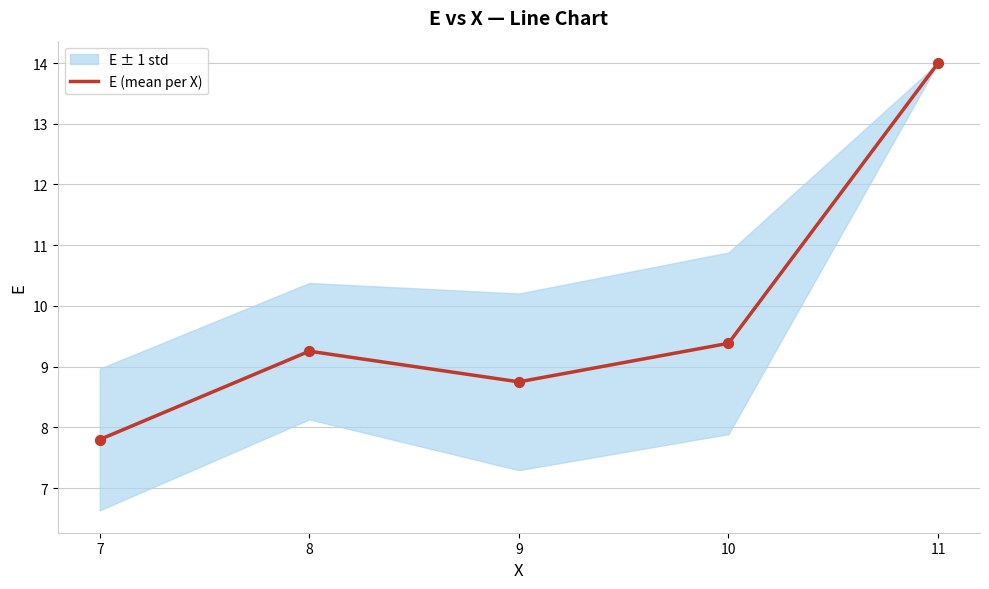

Between 9 and 10, which is larger?

10